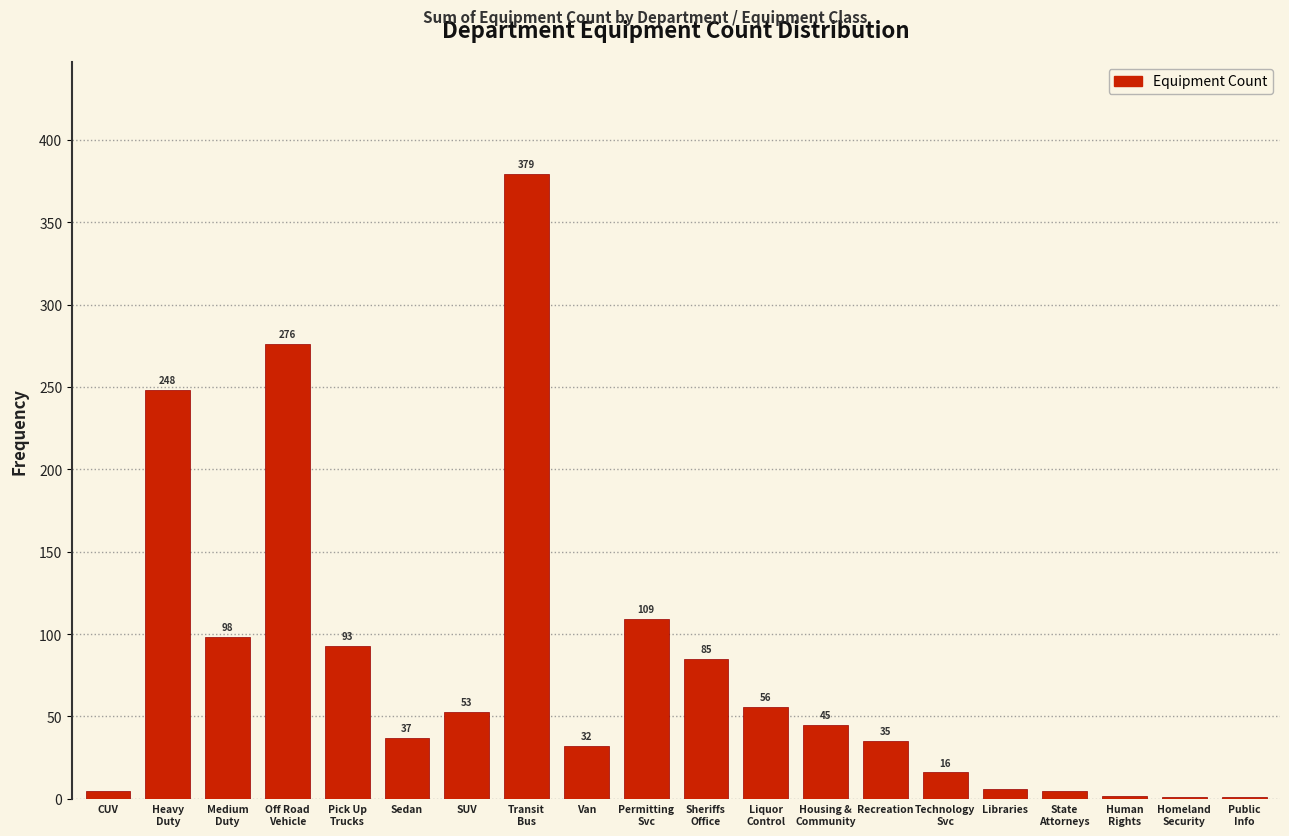

What is the greatest value displayed?

379